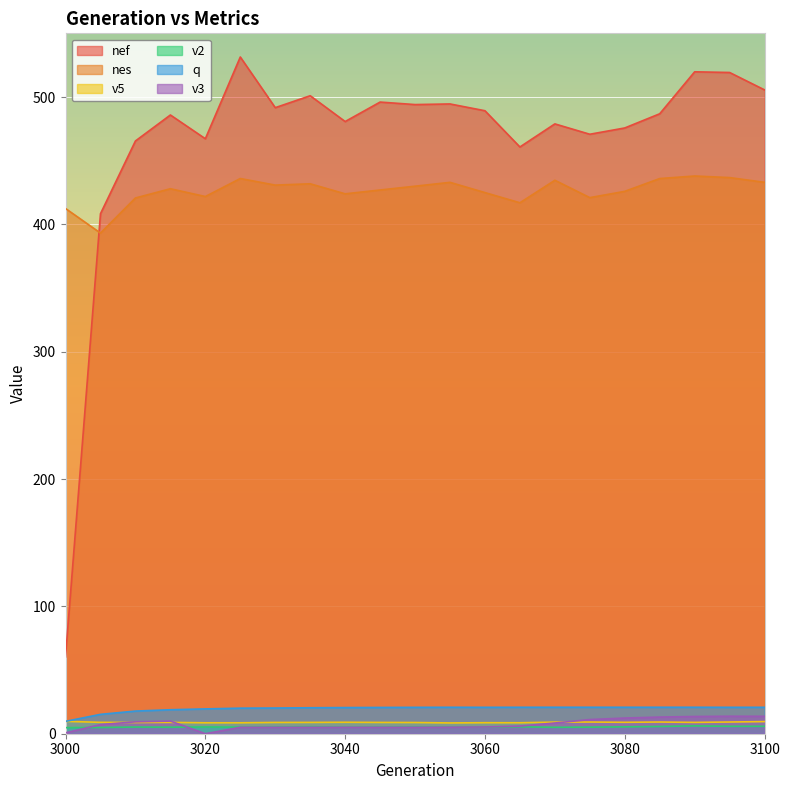

Reading right to left, extract all data points from this chart.

nef: 3100=505.6	3095=519.3	3090=519.8	3085=486.8	3080=475.7	3075=470.8	3070=478.9	3065=460.8	3060=489.2	3055=494.5	3050=494.1	3045=496.0	3040=480.7	3035=501.0	3030=491.6	3025=531.4	3020=467.2	3015=485.9	3010=465.5	3005=408.3	3000=60.3
nes: 3100=433.0	3095=436.7	3090=438.0	3085=436.0	3080=425.9	3075=421.0	3070=434.6	3065=416.9	3060=424.9	3055=433.0	3050=430.0	3045=427.0	3040=424.0	3035=431.9	3030=430.8	3025=436.0	3020=421.8	3015=428.0	3010=420.7	3005=393.2	3000=412.5
v5: 3100=9.5	3095=9.2	3090=8.9	3085=9.2	3080=9.0	3075=9.2	3070=9.1	3065=8.6	3060=8.7	3055=8.5	3050=8.8	3045=8.9	3040=9.0	3035=8.9	3030=8.8	3025=8.6	3020=8.6	3015=8.9	3010=8.8	3005=8.9	3000=9.7
v2: 3100=5.8	3095=5.8	3090=6.1	3085=5.7	3080=5.4	3075=5.2	3070=5.0	3065=5.4	3060=5.2	3055=5.2	3050=5.3	3045=5.2	3040=5.1	3035=5.5	3030=5.3	3025=5.2	3020=5.3	3015=5.1	3010=5.2	3005=4.9	3000=4.8
q: 3100=20.7	3095=20.7	3090=20.8	3085=20.8	3080=20.8	3075=20.8	3070=20.8	3065=20.8	3060=20.7	3055=20.8	3050=20.7	3045=20.6	3040=20.5	3035=20.4	3030=20.2	3025=20.1	3020=19.5	3015=18.8	3010=17.8	3005=15.2	3000=9.7
v3: 3100=13.7	3095=13.7	3090=13.5	3085=13.1	3080=12.3	3075=11.1	3070=8.4	3065=6.0	3060=5.3	3055=5.1	3050=5.1	3045=5.1	3040=5.1	3035=5.1	3030=5.1	3025=5.1	3020=0.0	3015=9.9	3010=9.4	3005=7.2	3000=0.7